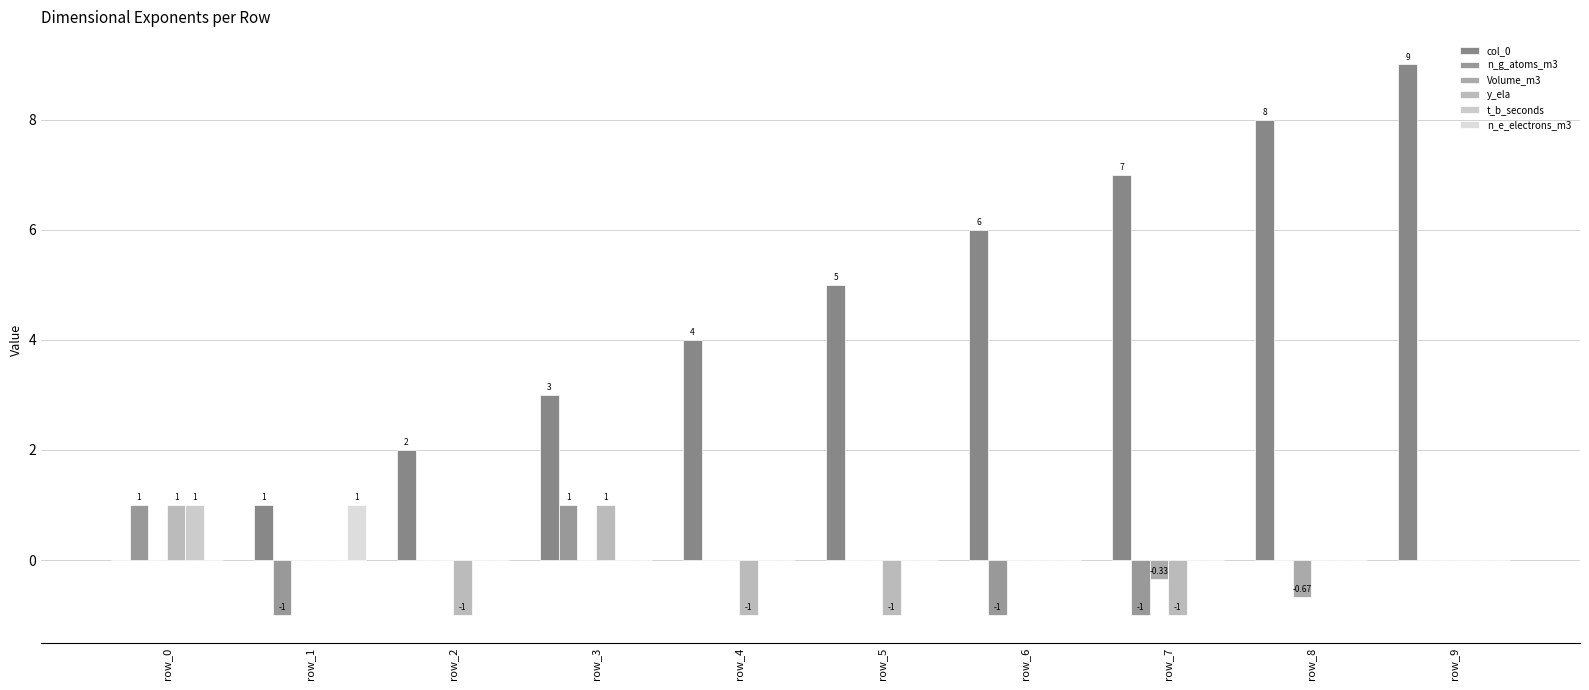

Is it true that col_0 equals 3.5 at row_6?

False